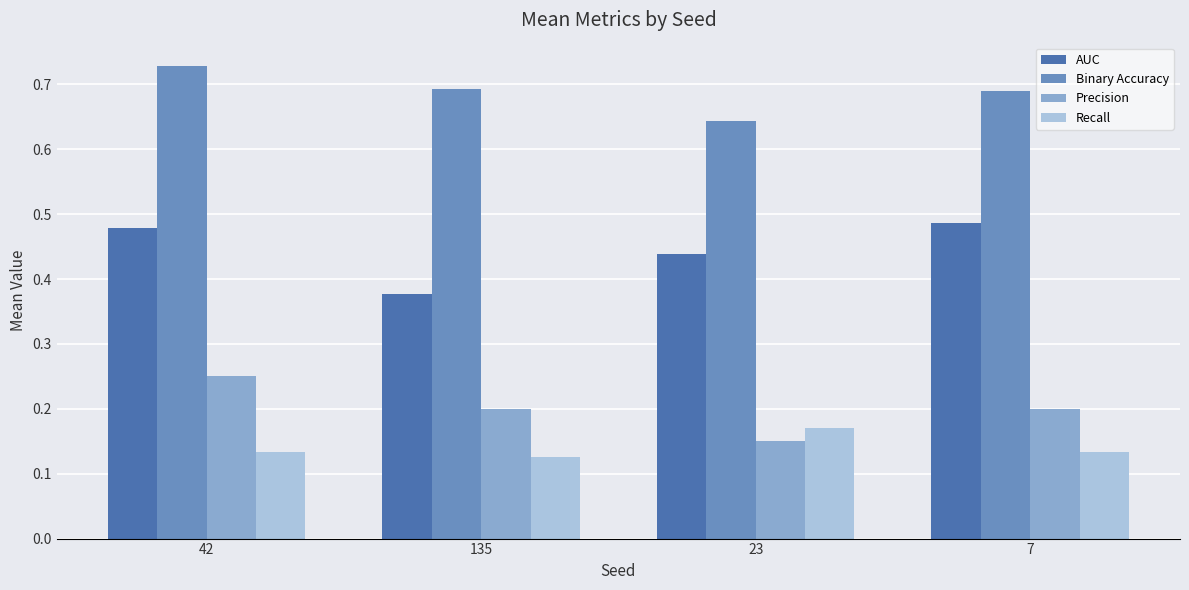

What position from the left is 42?

1